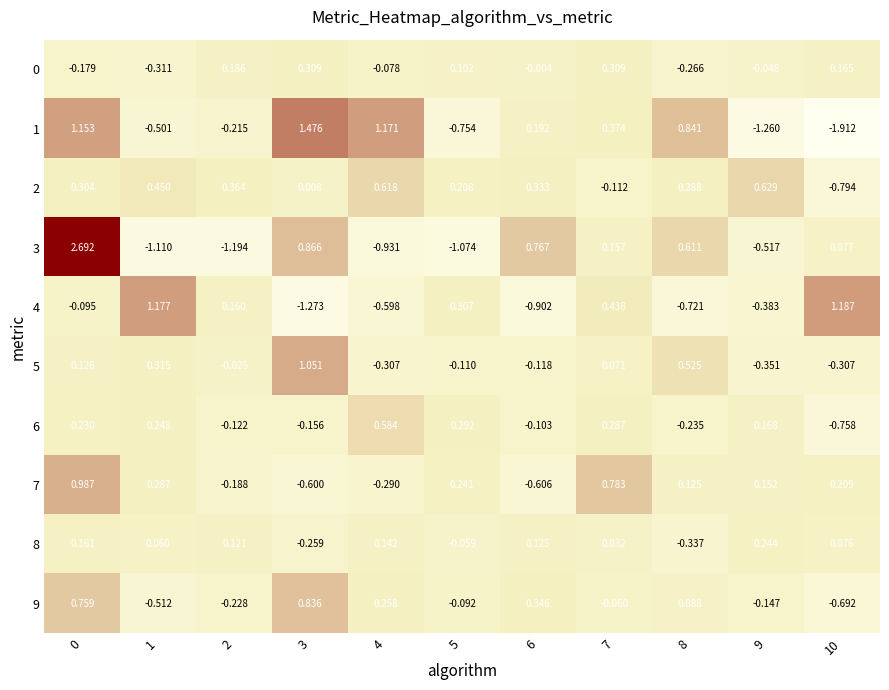

Between 1 and 8, which series saw the biggest shift?

4